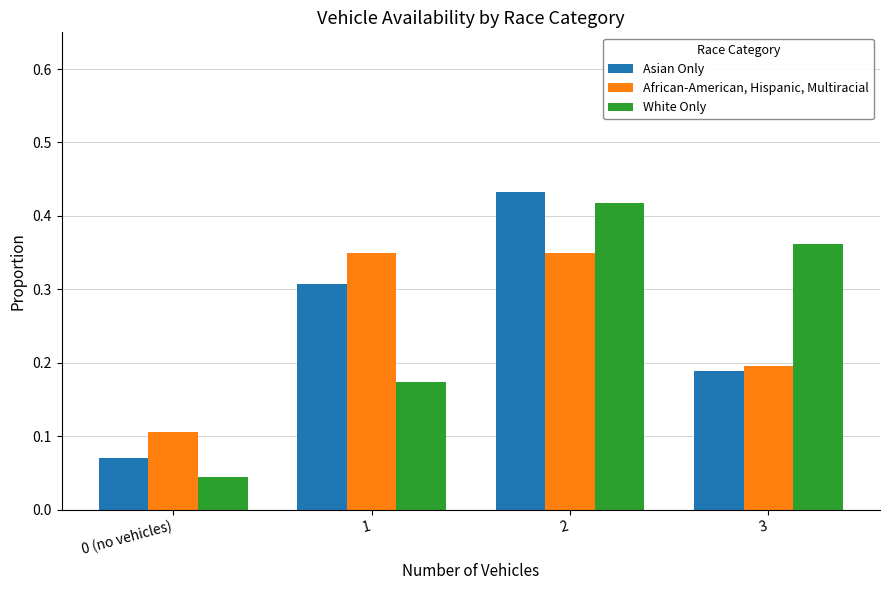

Count the White Only values in the range 0 to 1.

4